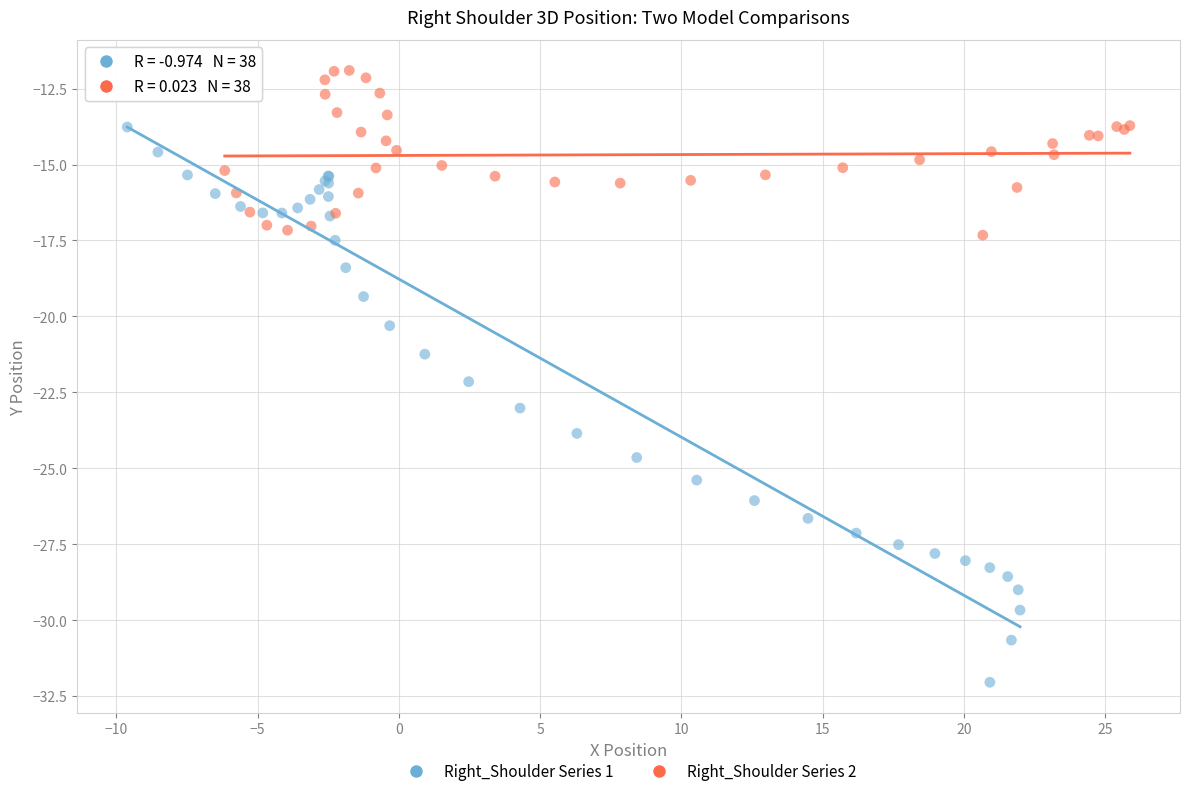

What are all the series names shown in the legend?

Right_Shoulder Series 1, Right_Shoulder Series 2